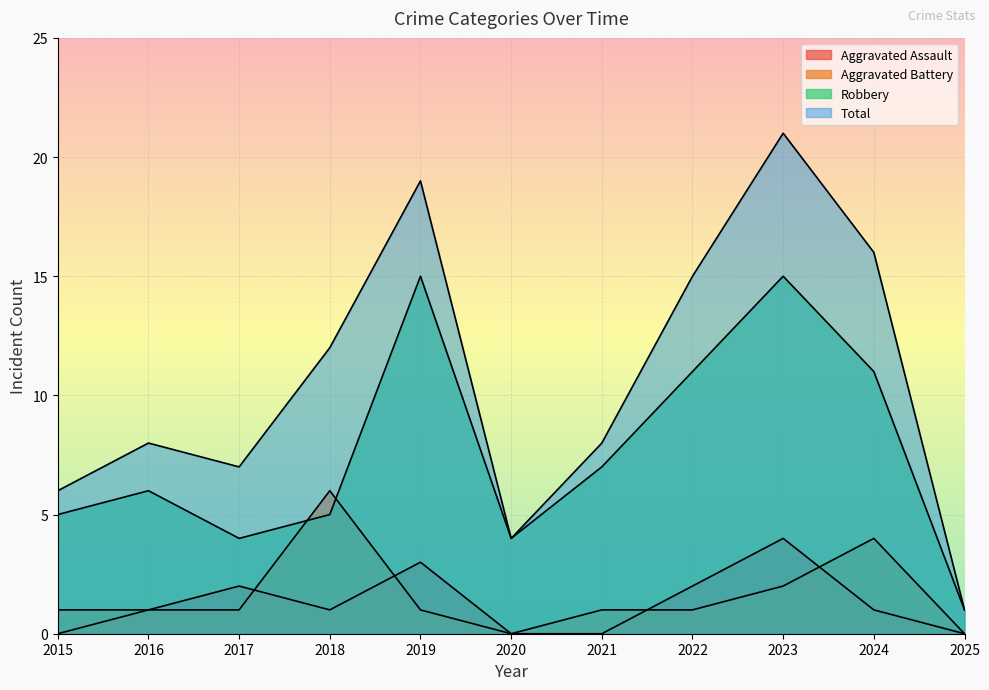

At which label does Total first exceed 8?

2018